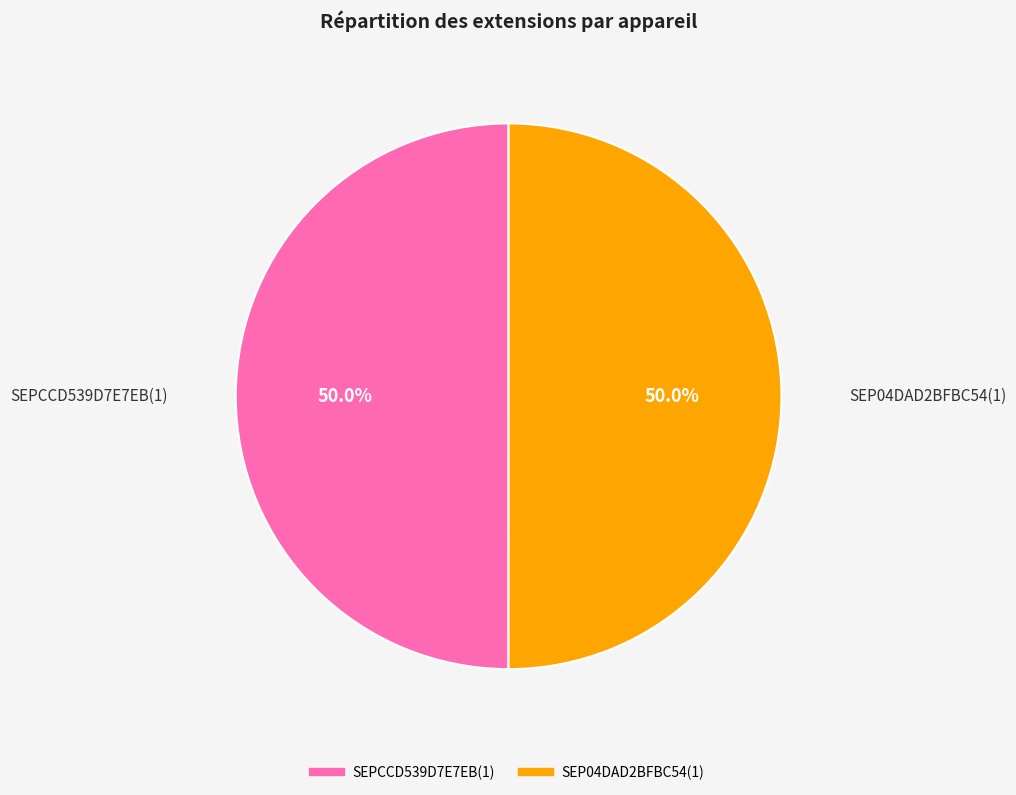

What portion of the pie excludes SEPCCD539D7E7EB(1)?

50.0%